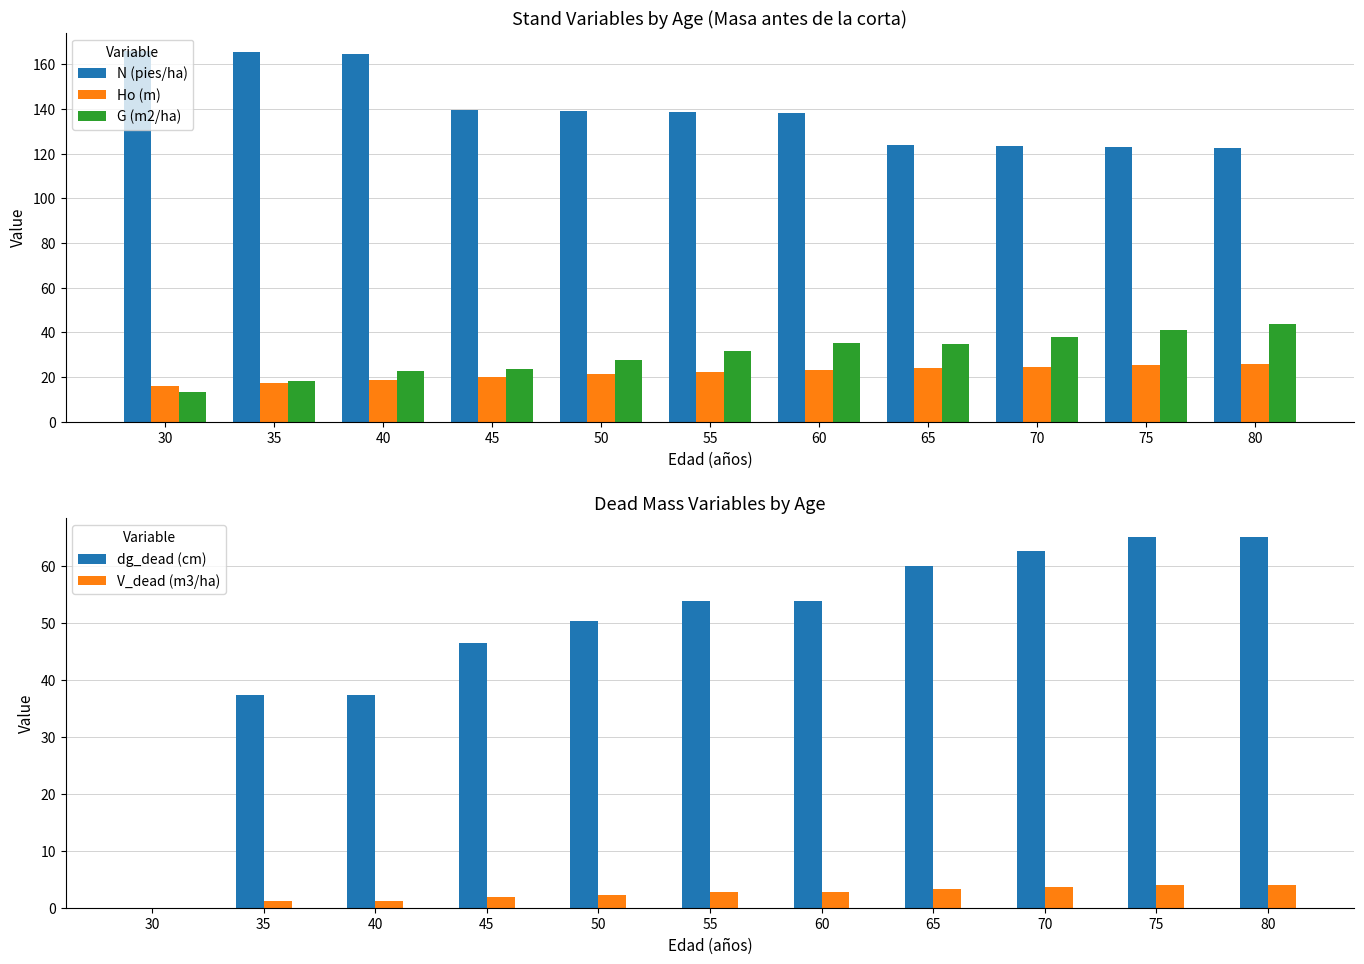

True or false: dg_dead (cm) has a value of 62.7 at 70.

True